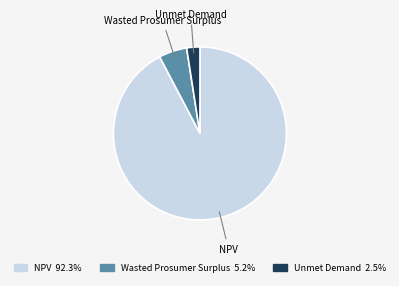

Which has a higher value, NPV or Wasted Prosumer Surplus?

NPV